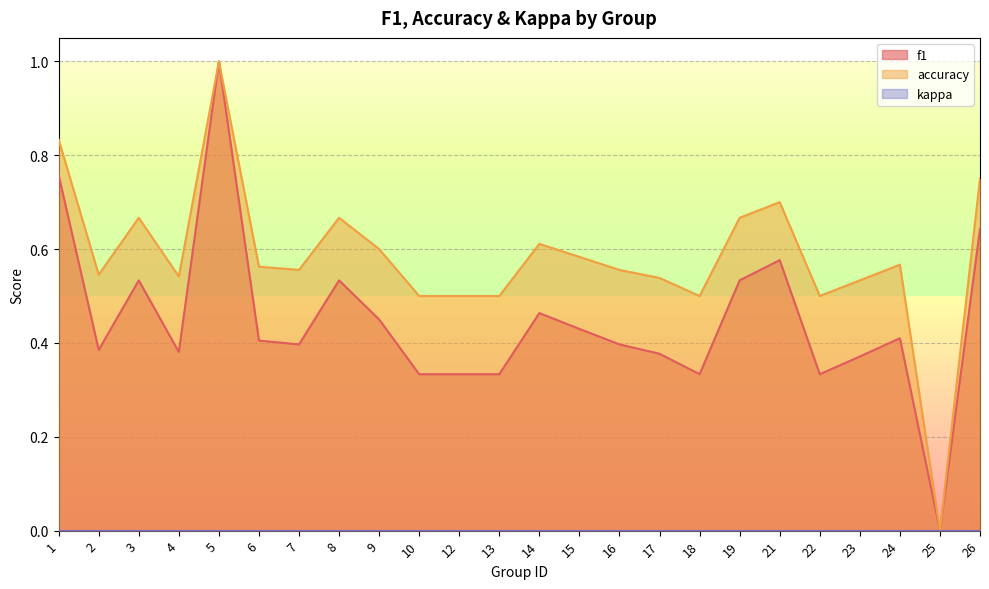

Which has a higher value, 21 or 9?

21